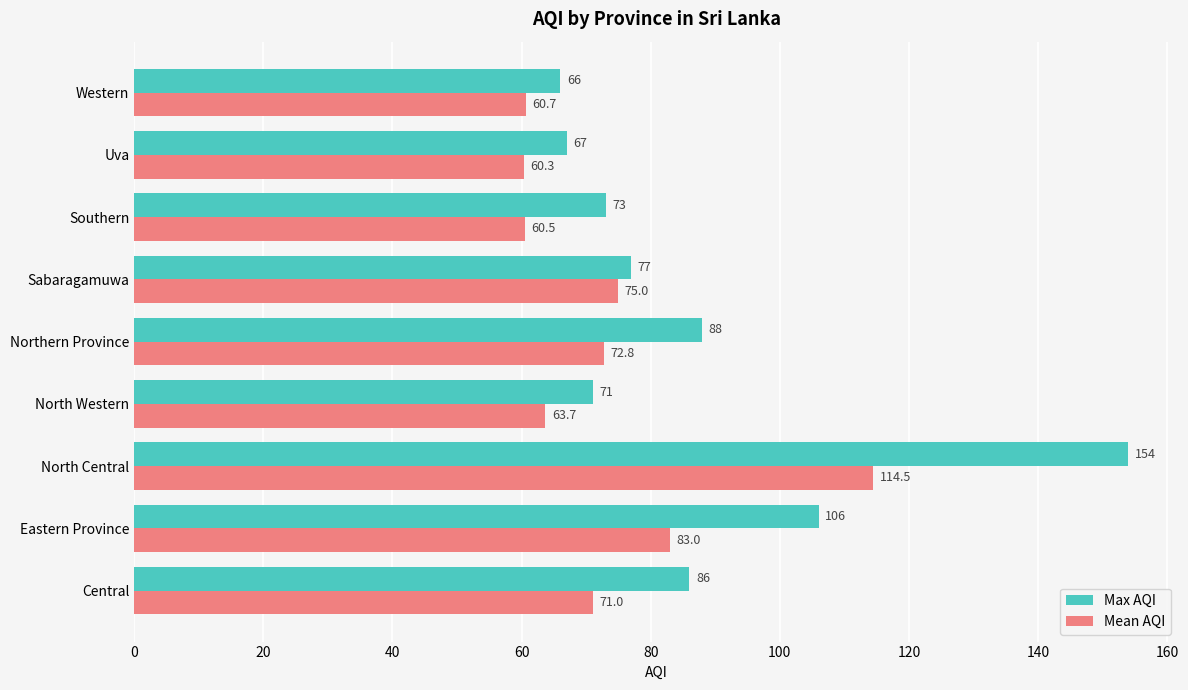

At which label does Max AQI reach its minimum?

Western